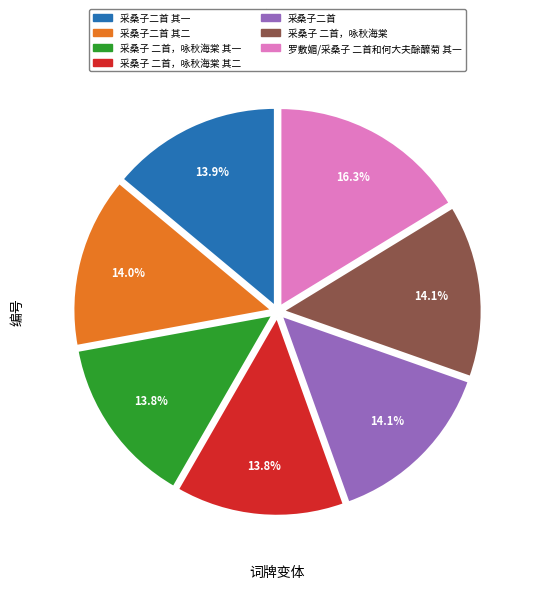

To the nearest percent, what is the combined percentage of 采桑子 二首，咏秋海棠 and 采桑子 二首，咏秋海棠 其一?

28%